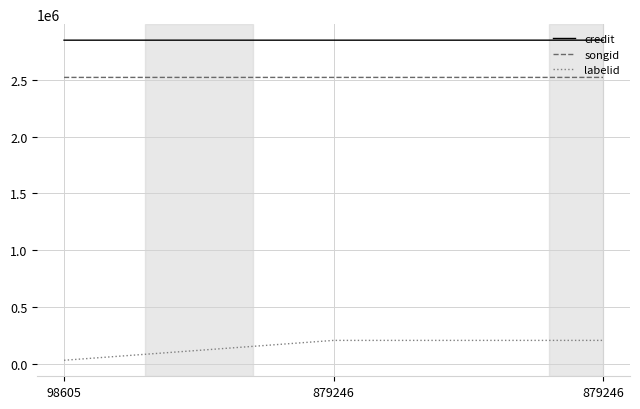

Is this an area chart (filled region under the line)?

No